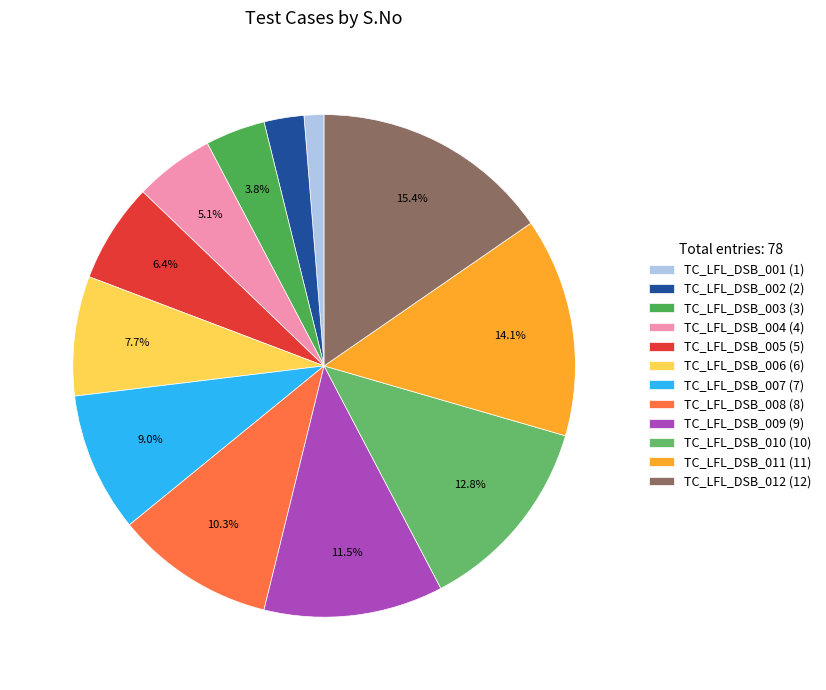

What is the change in value from TC_LFL_DSB_004 to TC_LFL_DSB_010?

+6